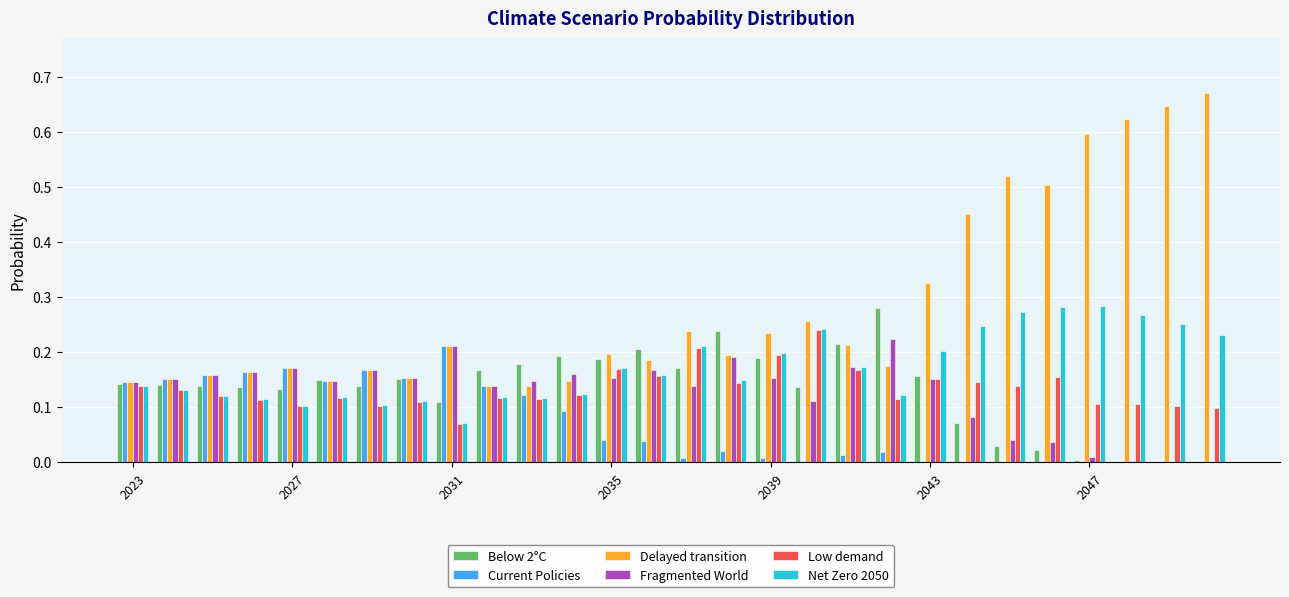

Which series has the largest total across all categories?

Delayed transition